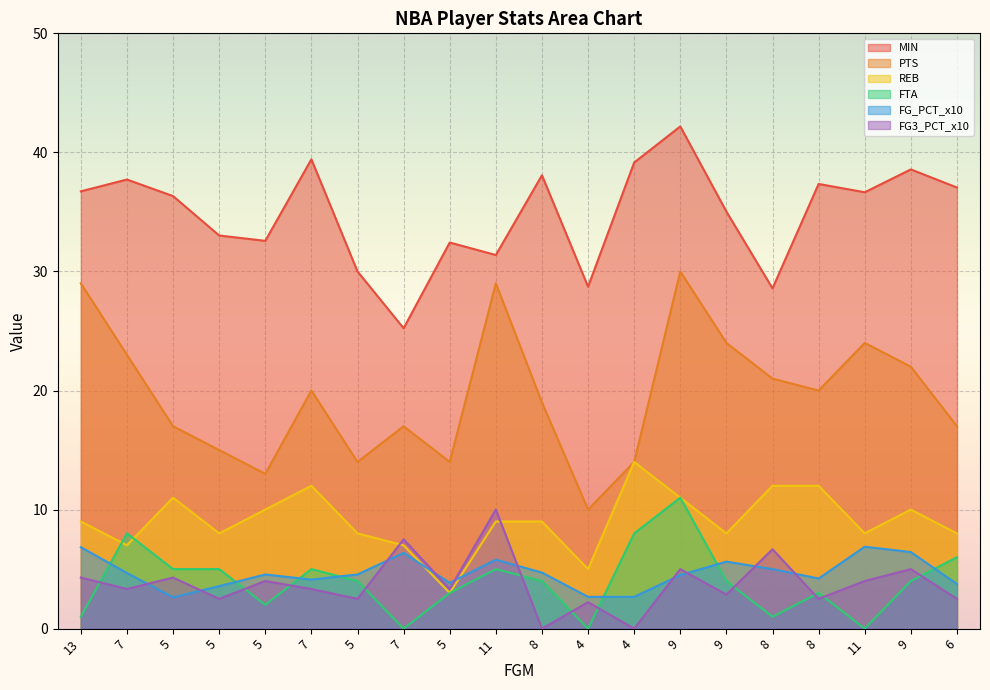

What is the total value across all series at 5?

76.2